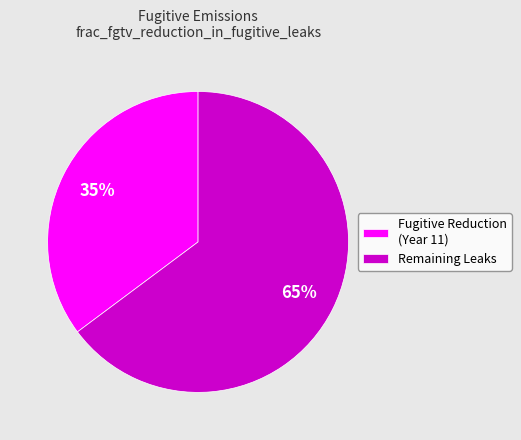

What is the ratio of the value at Fugitive Reduction (Year 11) to the value at Remaining Leaks?

0.5